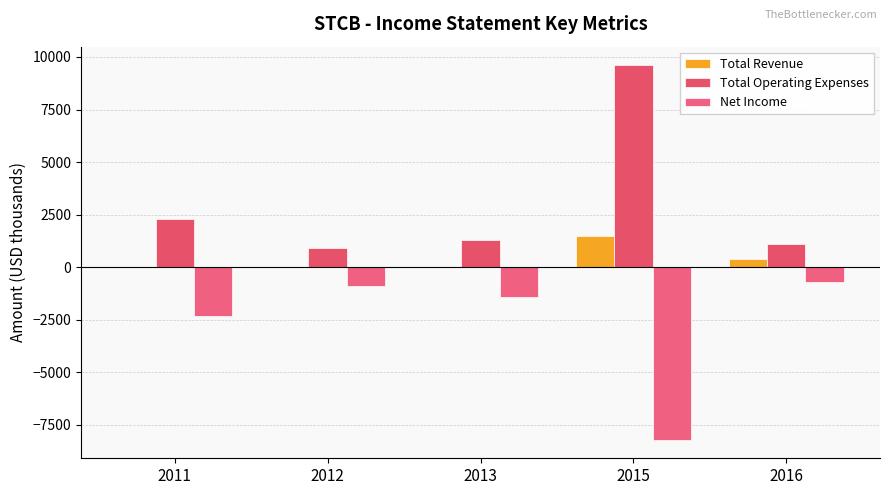

Reading left to right, extract all data points from this chart.

Total Revenue: 0	0	0	1500	400
Total Operating Expenses: 2300	900	1300	9600	1100
Net Income: -2300	-900	-1400	-8200	-700